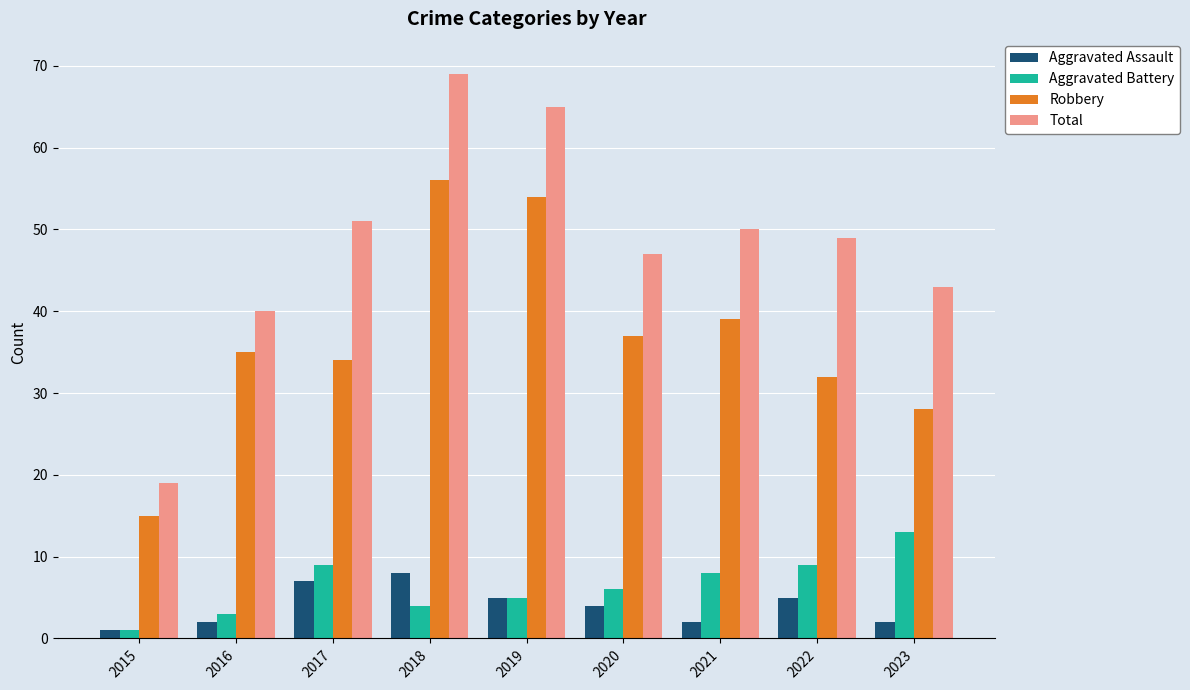

What is the sum of all Aggravated Assault values?

36